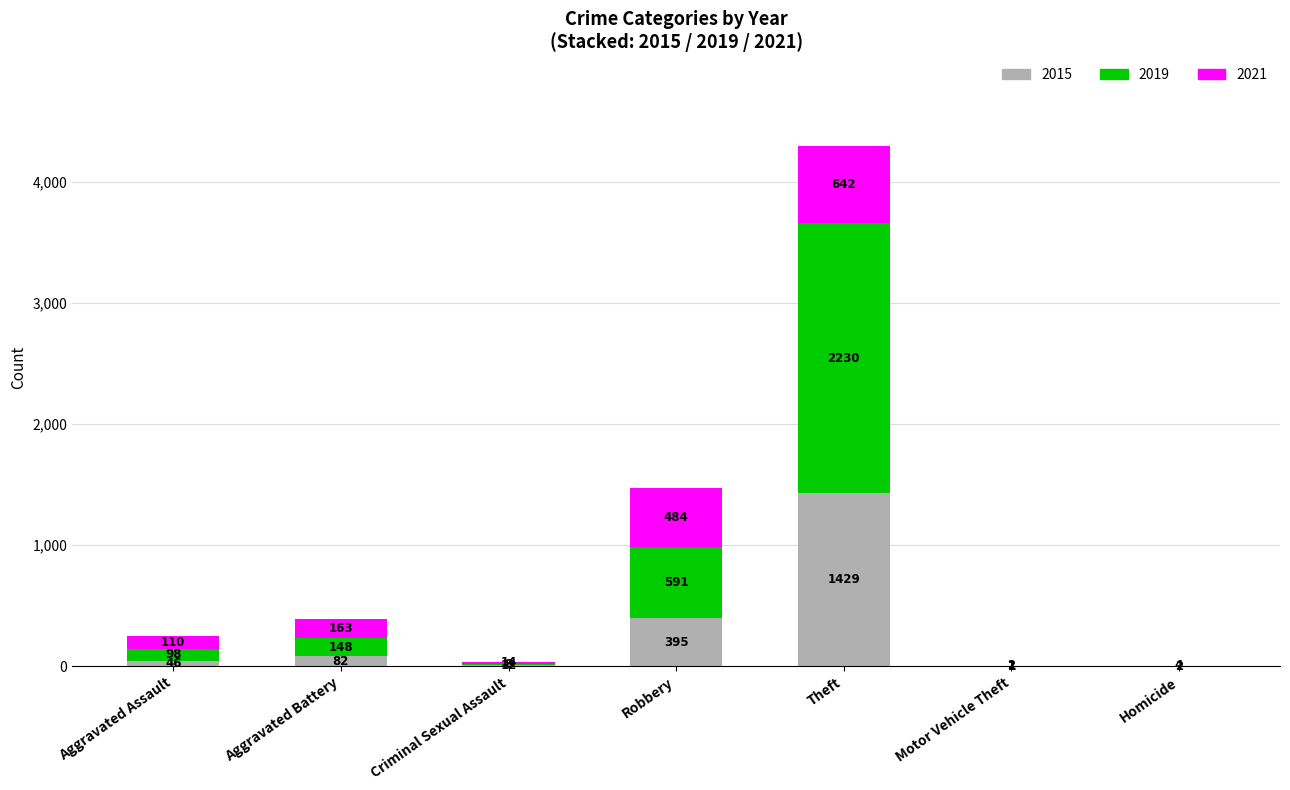

What is the maximum value for 2015?

1429